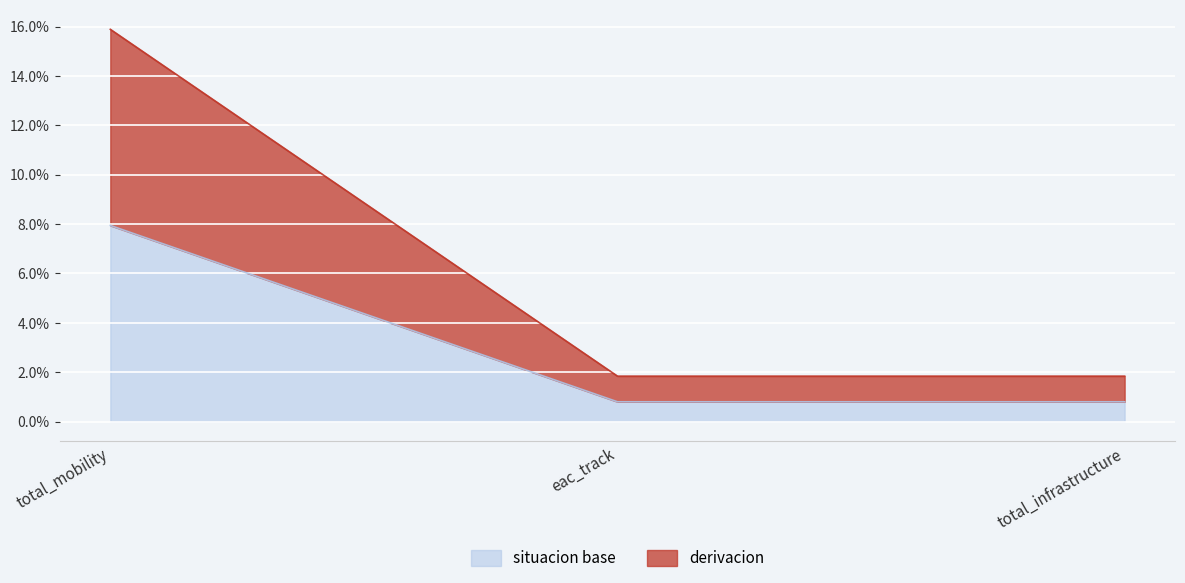

Reading left to right, what are all the values shown in this chart?

situacion base: 0.1	0.0	0.0
derivacion: 0.2	0.0	0.0